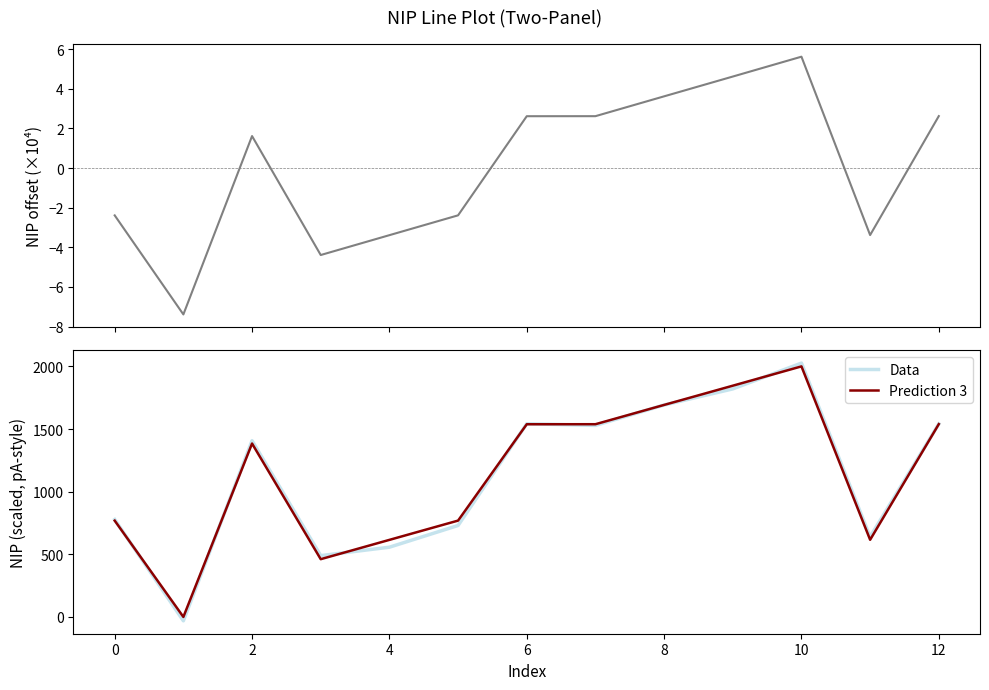

What is the minimum value for Data?

-31.2